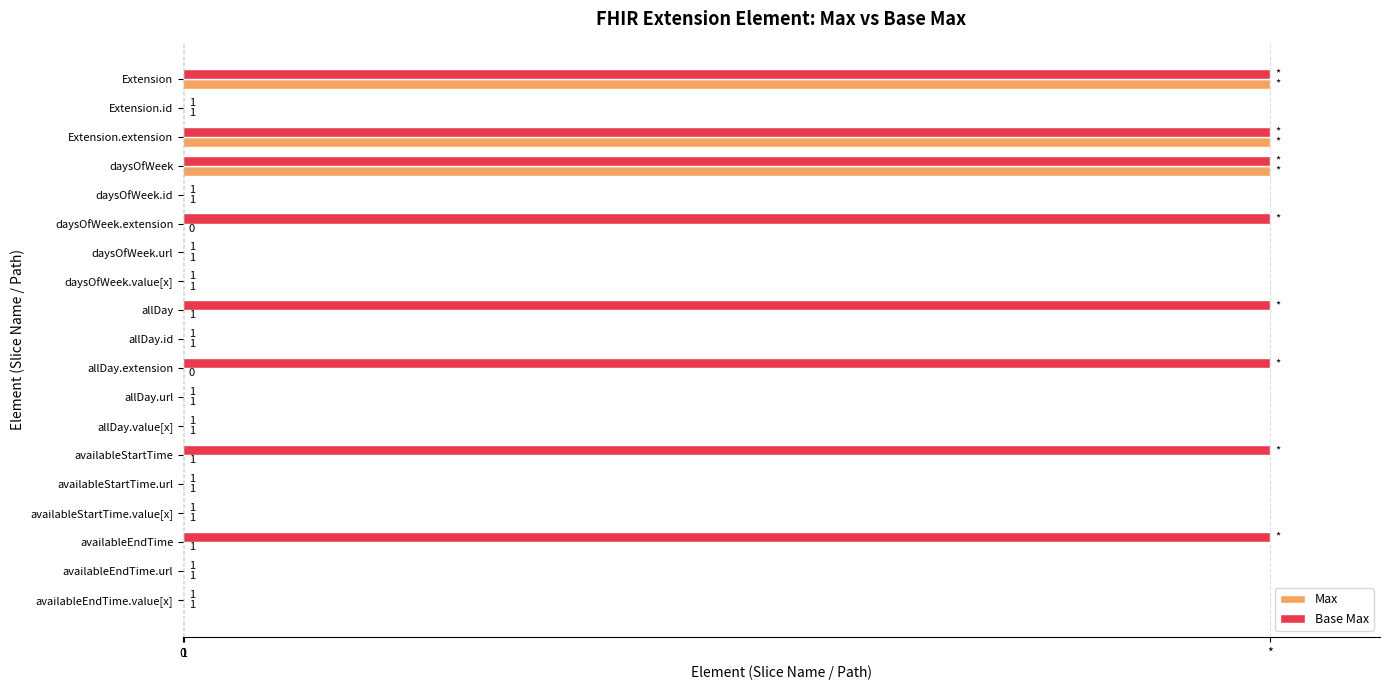

What are all the series names shown in the legend?

Max, Base Max